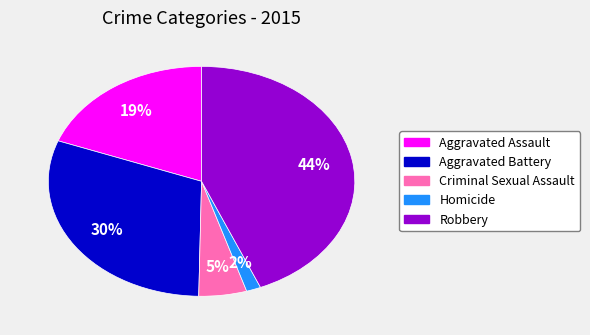

Which category has the biggest portion of the pie?

Robbery